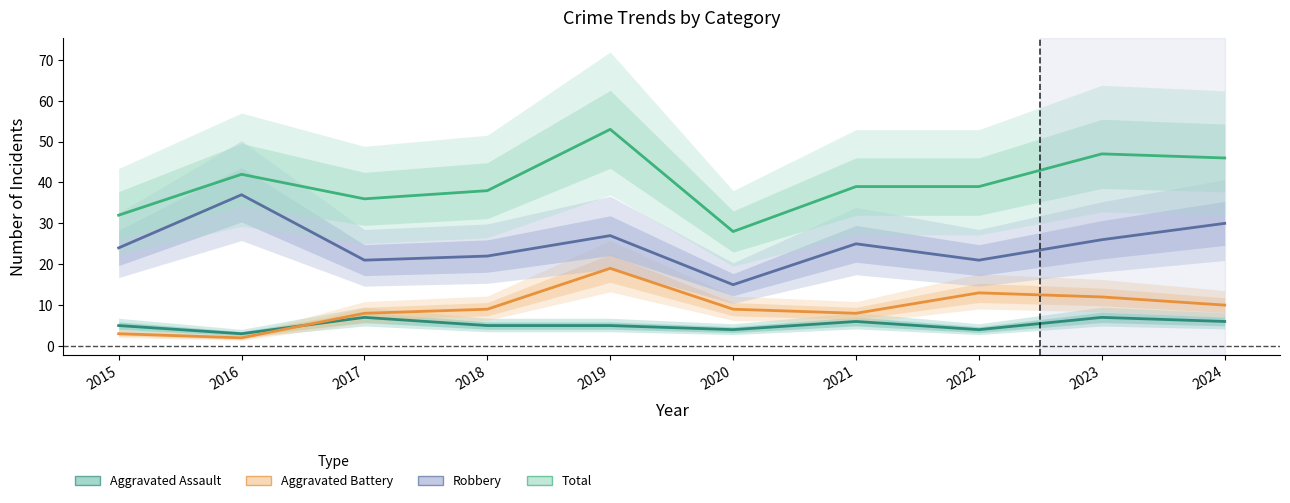

How many data points in Aggravated Assault are above 5?

4